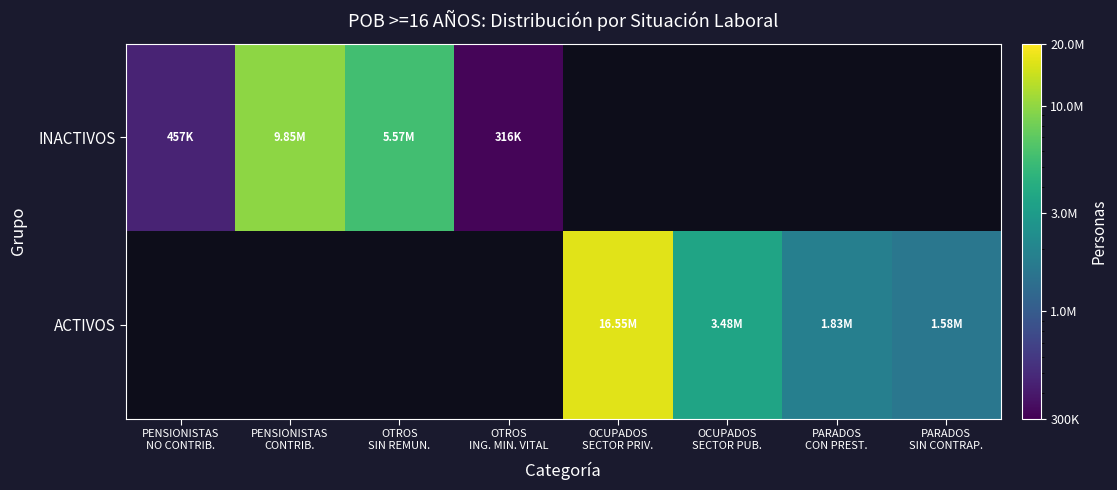

What is the difference between the maximum and minimum values in the INACTIVOS series?

9535600.0